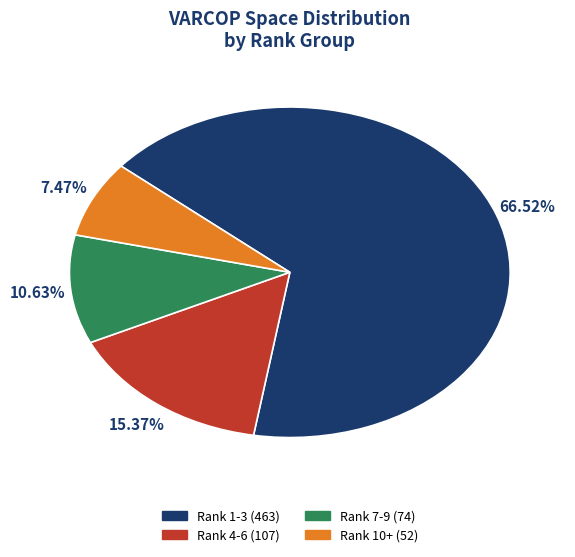

How many segments does this pie chart have?

4